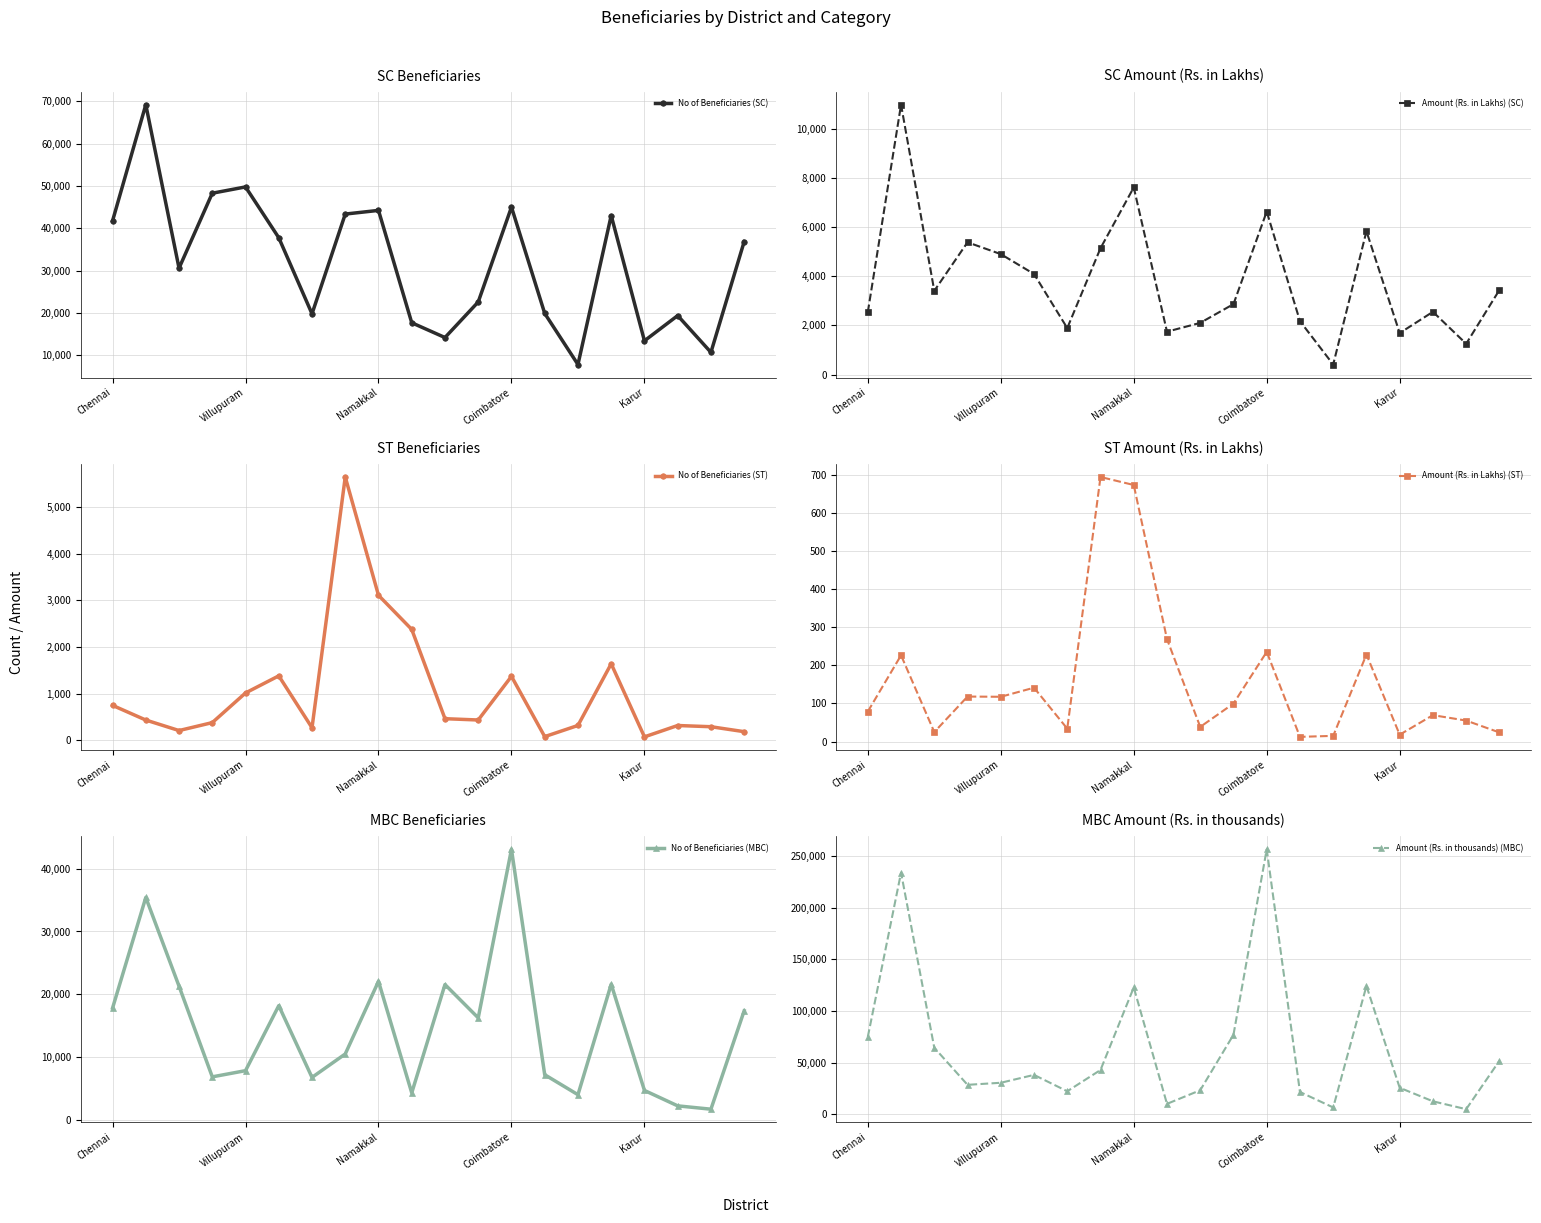

At which label is No of Beneficiaries (MBC) closest to 22379?

Namakkal